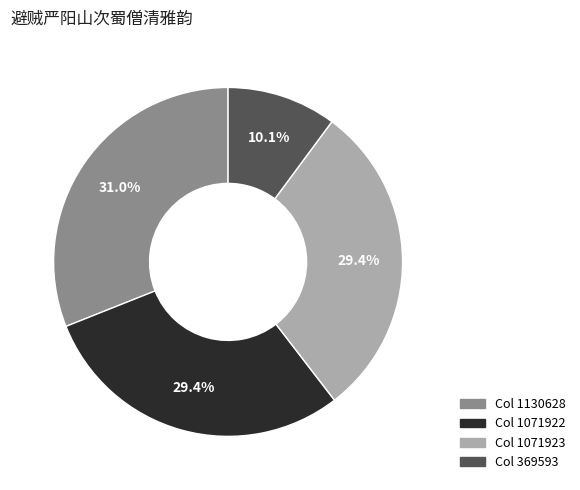

How much of the chart is everything except Col 1071922?

70.6%